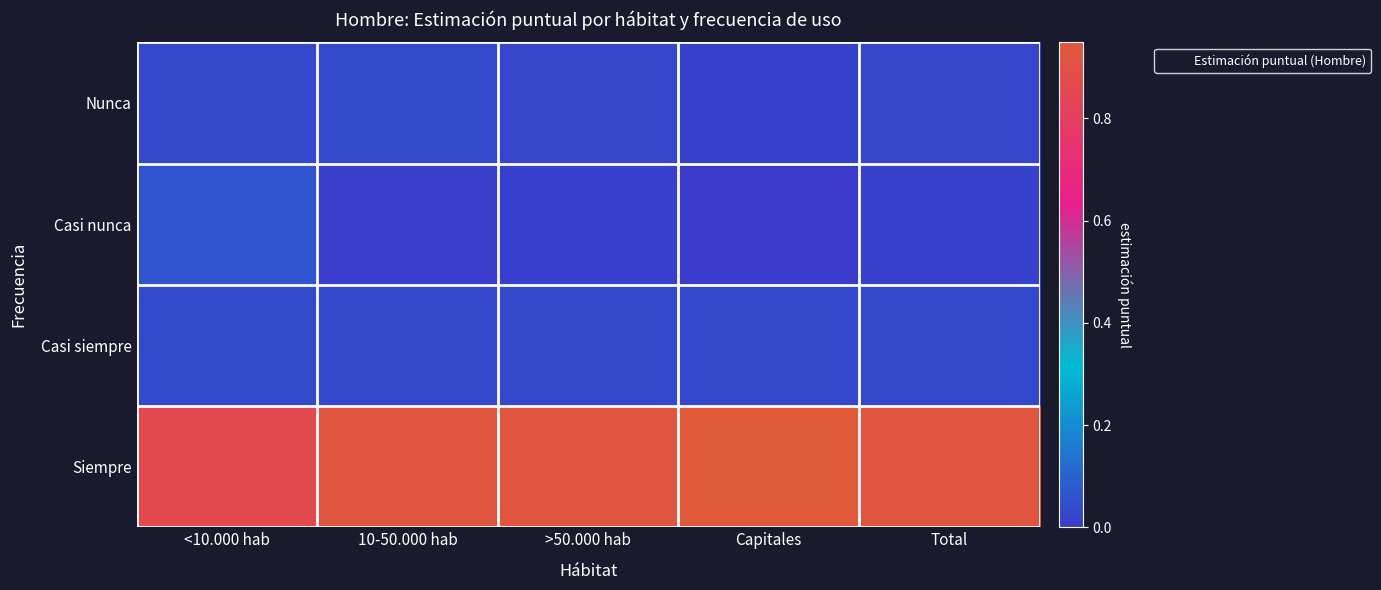

Reading left to right, what are all the values shown in this chart?

Nunca: <10.000 hab=0.0	10-50.000 hab=0.0	>50.000 hab=0.0	Capitales=0.0	Total=0.0
Casi nunca: <10.000 hab=0.1	10-50.000 hab=0.0	>50.000 hab=0.0	Capitales=0.0	Total=0.0
Casi siempre: <10.000 hab=0.0	10-50.000 hab=0.0	>50.000 hab=0.0	Capitales=0.0	Total=0.0
Siempre: <10.000 hab=0.9	10-50.000 hab=0.9	>50.000 hab=0.9	Capitales=0.9	Total=0.9